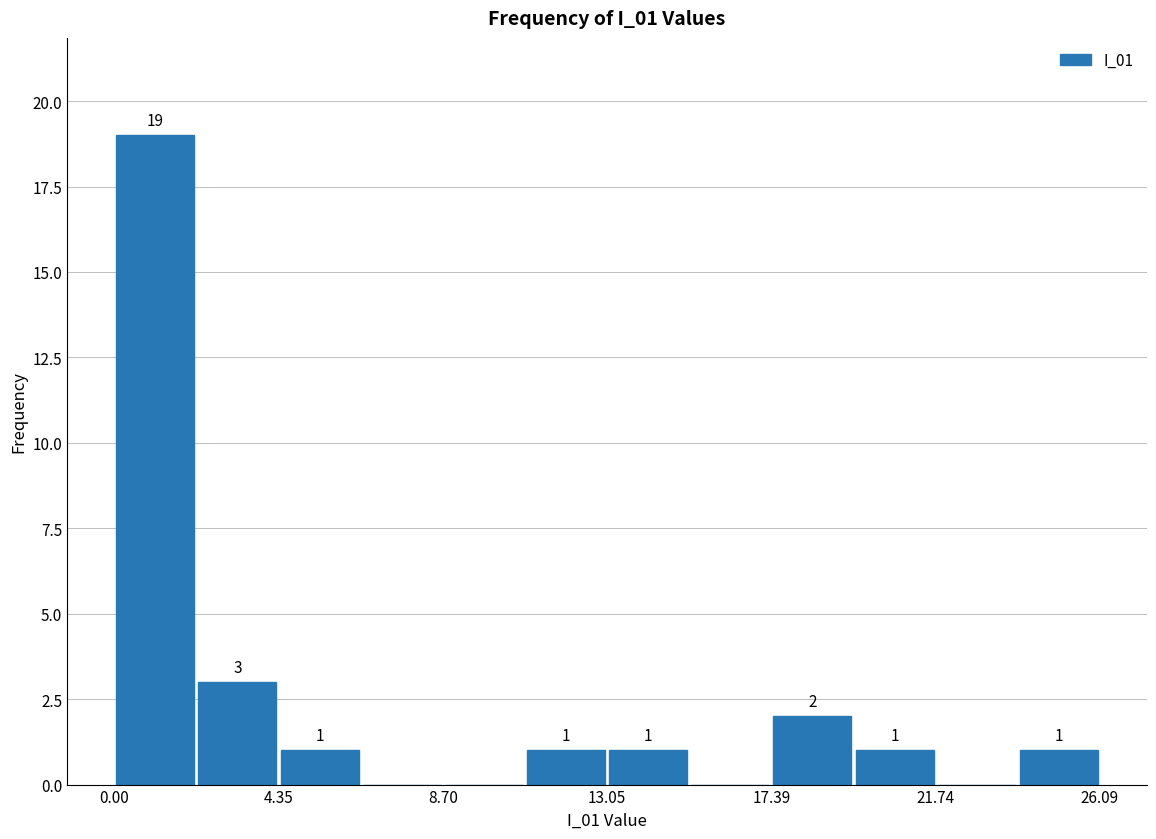

Which range on the x-axis has the tallest bar?

0.0 to 2.0